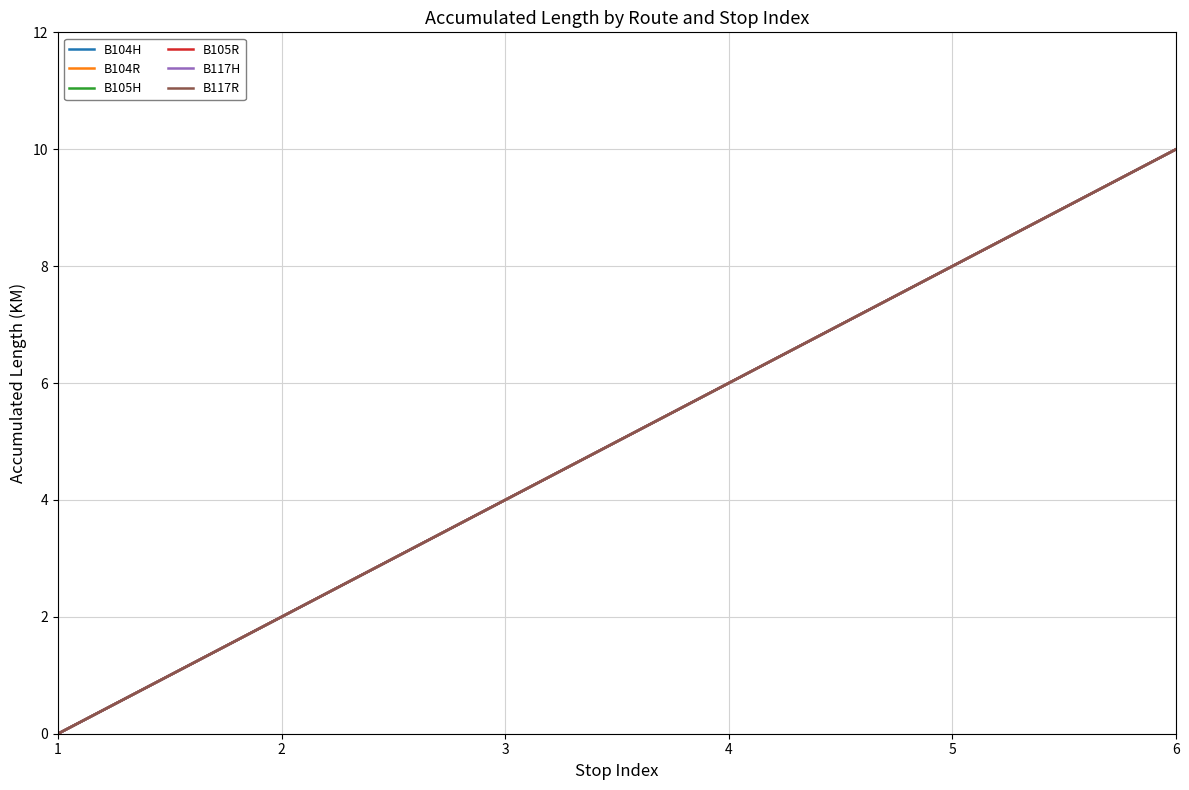

Does the chart display data point markers on the line(s)?

No